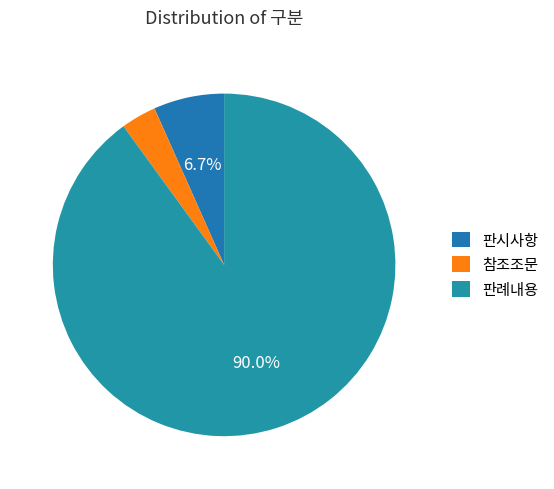

Which slice represents more than half of the pie?

판례내용